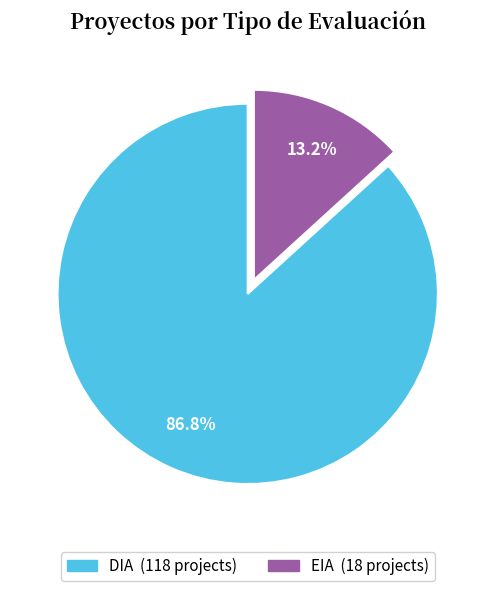

What portion of the pie excludes DIA?

13.2%